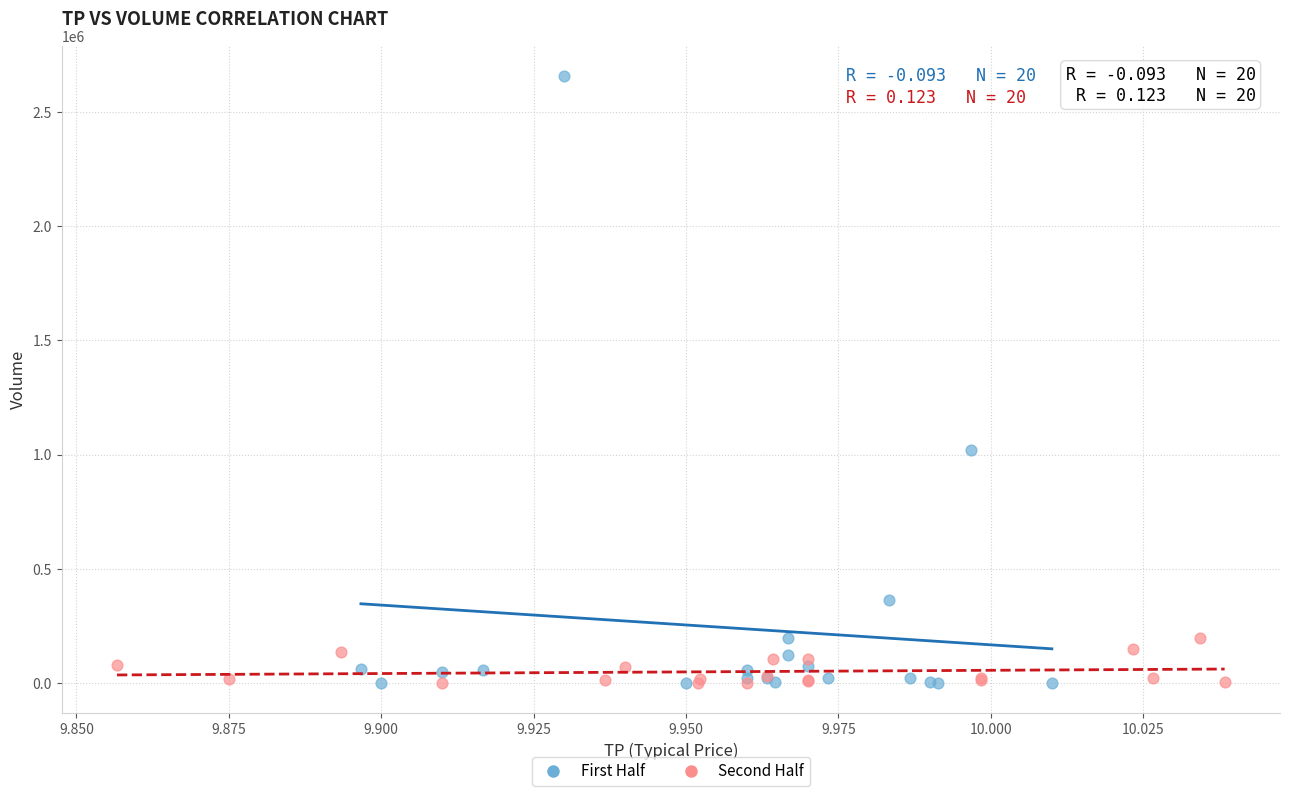

Which series has the largest Y range (max minus min)?

First Half